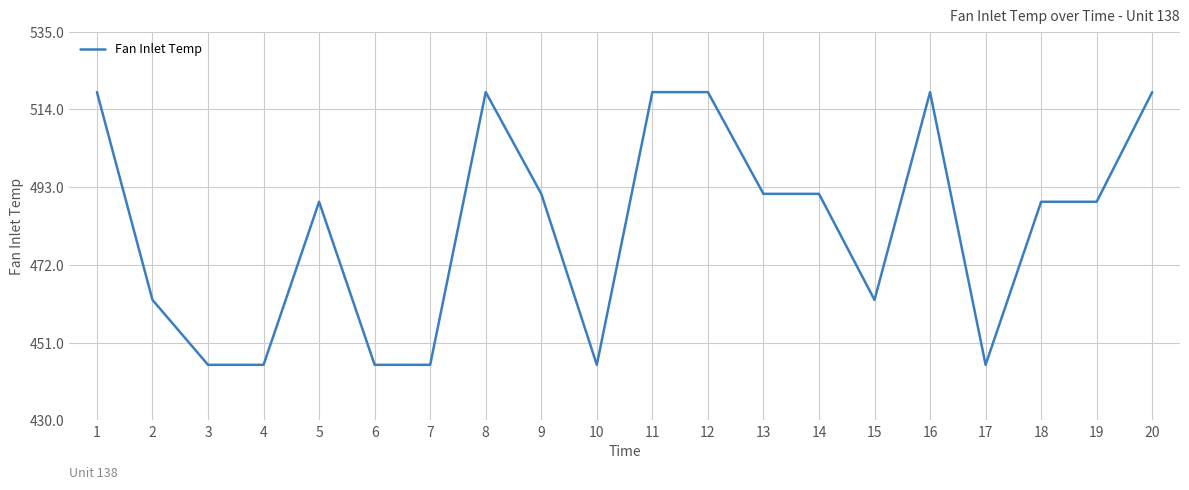

The value at 11 is 518.7. True or false?

True